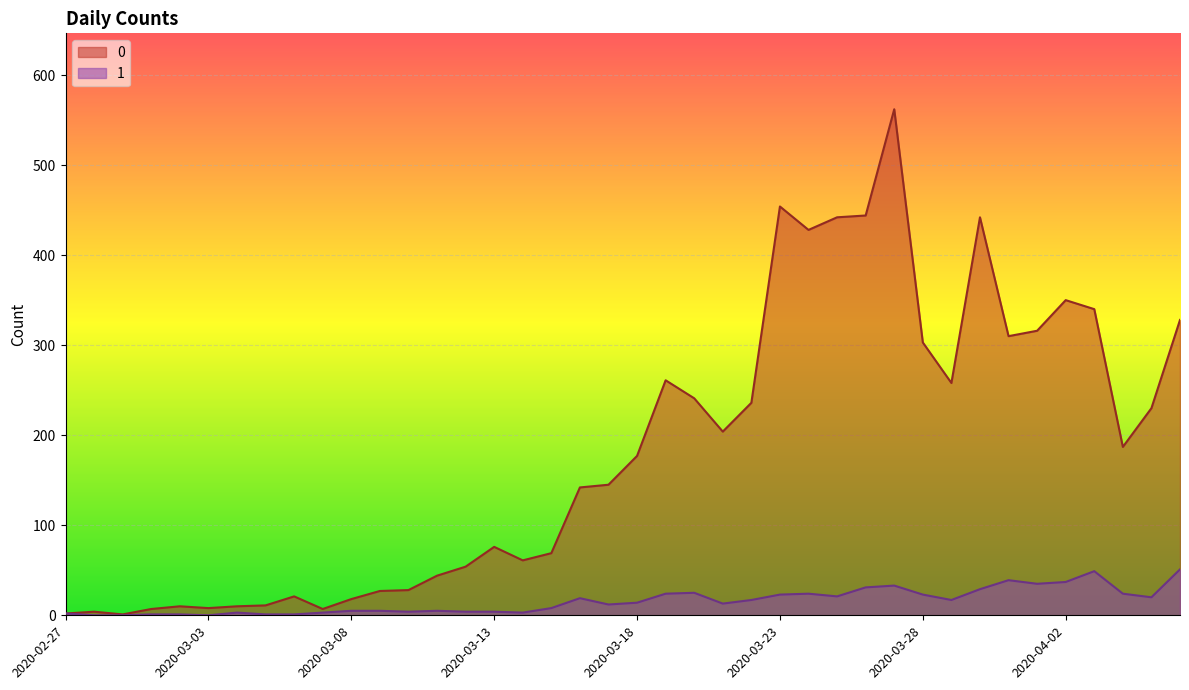

Reading left to right, what are all the values shown in this chart?

0: 2020-02-27=2	2020-02-28=4	2020-02-29=1	2020-03-01=7	2020-03-02=10	2020-03-03=8	2020-03-04=10	2020-03-05=11	2020-03-06=21	2020-03-07=7	2020-03-08=18	2020-03-09=27	2020-03-10=28	2020-03-11=44	2020-03-12=54	2020-03-13=76	2020-03-14=61	2020-03-15=69	2020-03-16=142	2020-03-17=145	2020-03-18=177	2020-03-19=261	2020-03-20=241	2020-03-21=204	2020-03-22=236	2020-03-23=454	2020-03-24=428	2020-03-25=442	2020-03-26=444	2020-03-27=562	2020-03-28=303	2020-03-29=258	2020-03-30=442	2020-03-31=310	2020-04-01=316	2020-04-02=350	2020-04-03=340	2020-04-04=187	2020-04-05=230	2020-04-06=328
1: 2020-02-27=2	2020-02-28=0	2020-02-29=0	2020-03-01=1	2020-03-02=1	2020-03-03=0	2020-03-04=3	2020-03-05=1	2020-03-06=1	2020-03-07=3	2020-03-08=5	2020-03-09=5	2020-03-10=4	2020-03-11=5	2020-03-12=4	2020-03-13=4	2020-03-14=3	2020-03-15=8	2020-03-16=19	2020-03-17=12	2020-03-18=14	2020-03-19=24	2020-03-20=25	2020-03-21=13	2020-03-22=17	2020-03-23=23	2020-03-24=24	2020-03-25=21	2020-03-26=31	2020-03-27=33	2020-03-28=23	2020-03-29=17	2020-03-30=29	2020-03-31=39	2020-04-01=35	2020-04-02=37	2020-04-03=49	2020-04-04=24	2020-04-05=20	2020-04-06=51